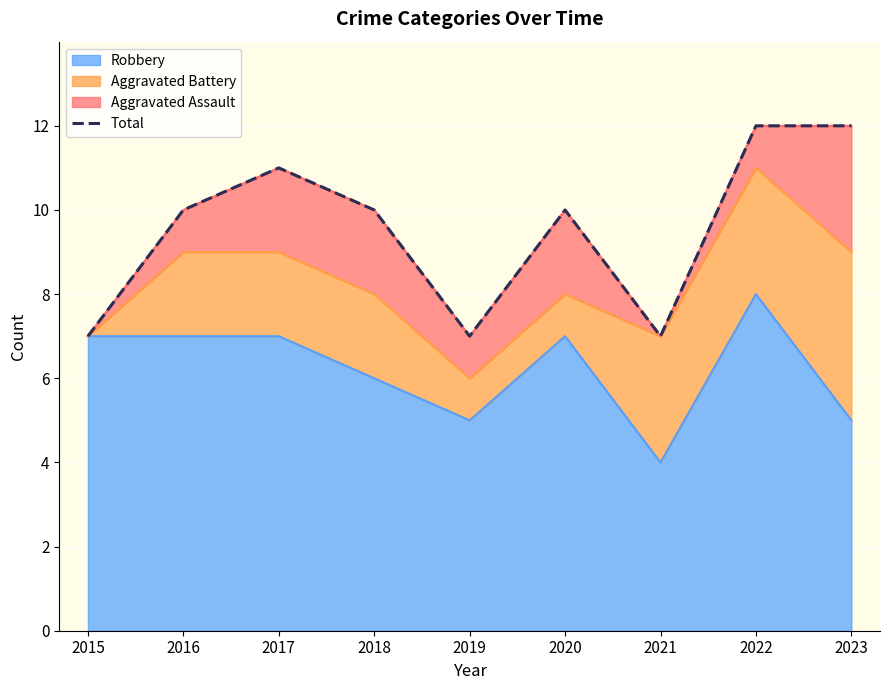

How many values are between 7 and 11?

7